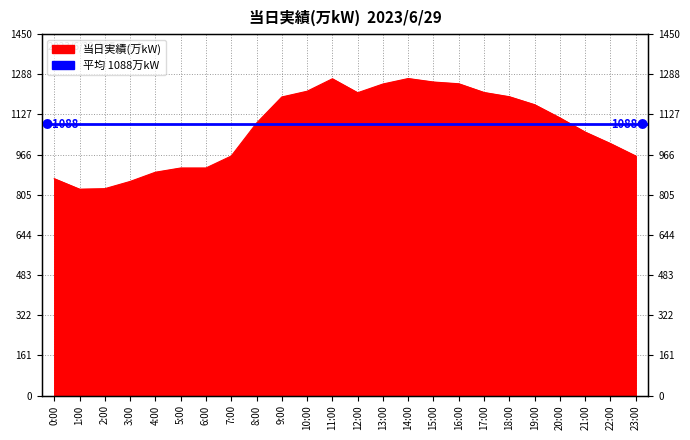

At which label is the value closest to 1050?

21:00